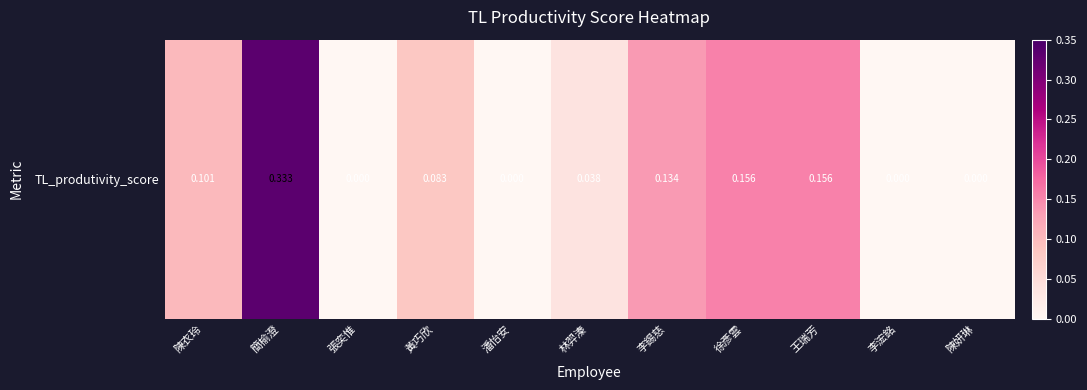

The chart shows a value of 0.2 at 李浤銘. True or false?

False